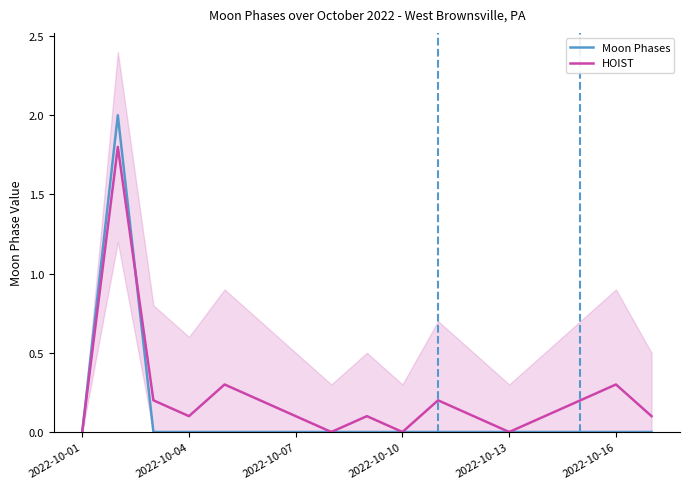

After their last crossing, which series has the higher values: Moon Phases or HOIST?

HOIST